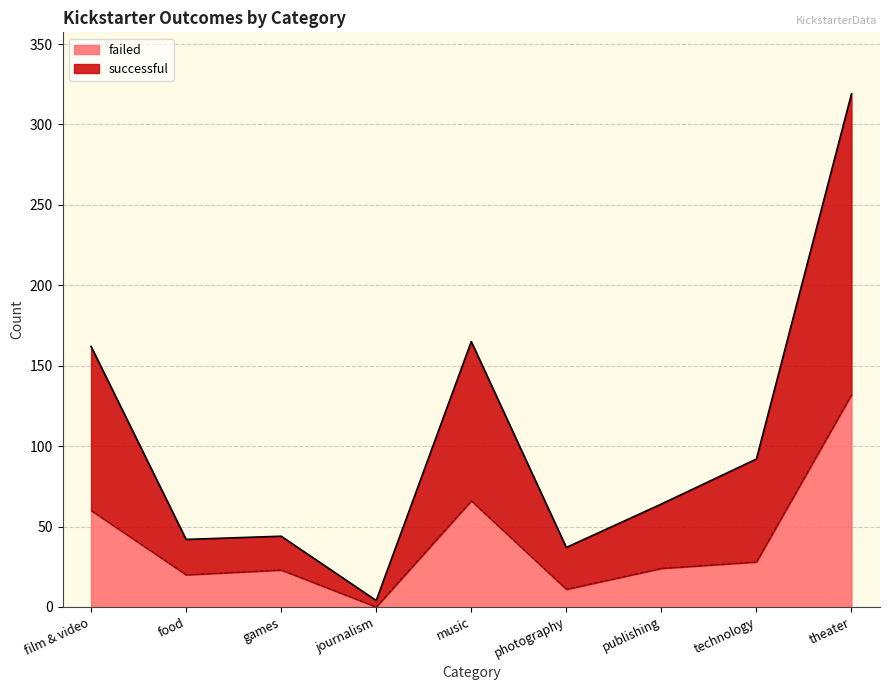

True or false: successful and failed intersect in this chart.

False